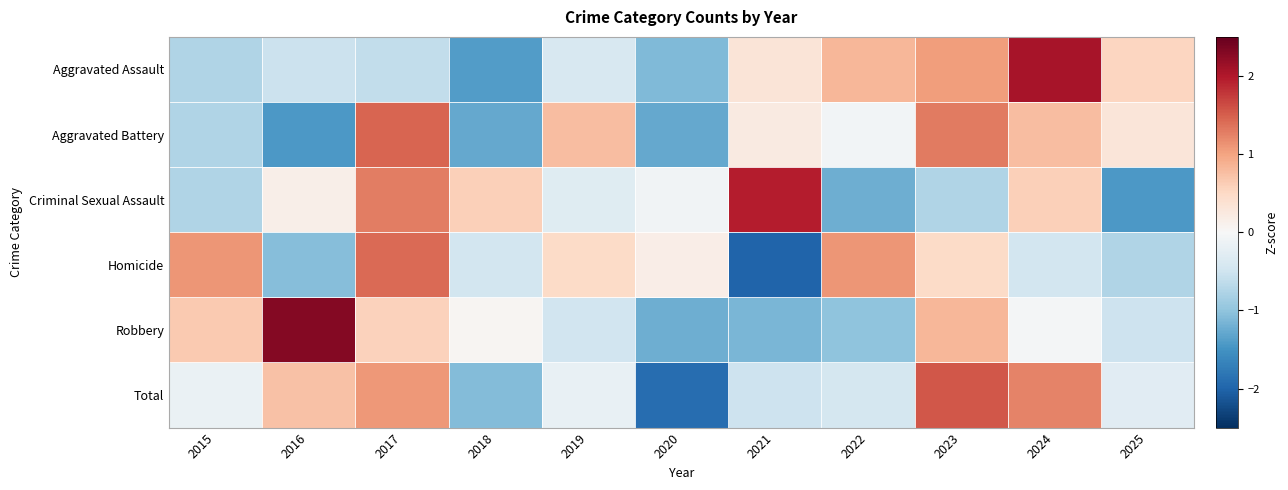

Rank the series by their maximum value, from highest to lowest.

Robbery, Aggravated Assault, Criminal Sexual Assault, Total, Aggravated Battery, Homicide